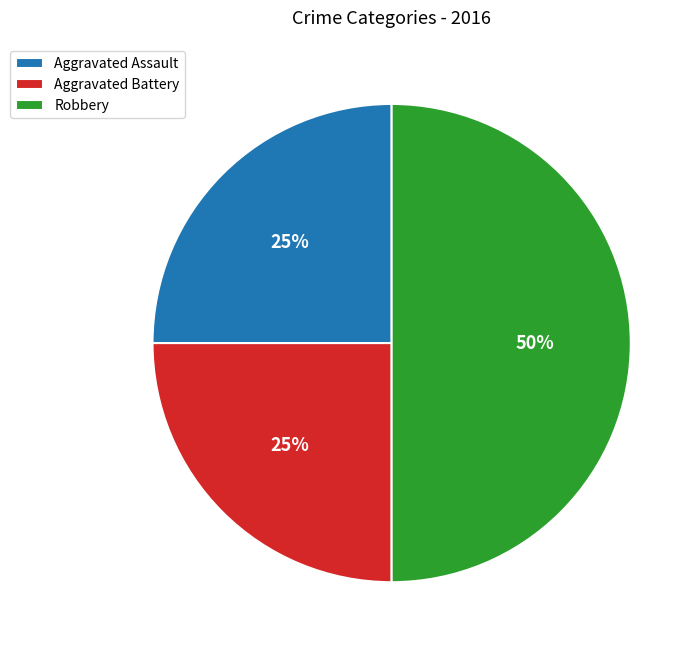

Is the sum of Aggravated Assault and Robbery greater than half?

Yes